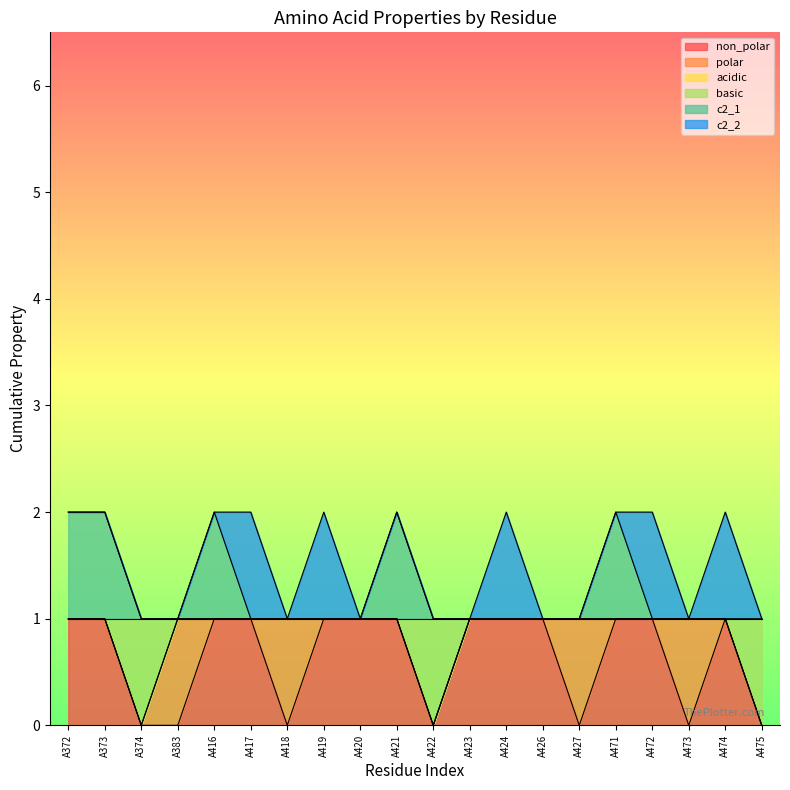

What is the value of the c2_1 point at the 1st from the left?

2